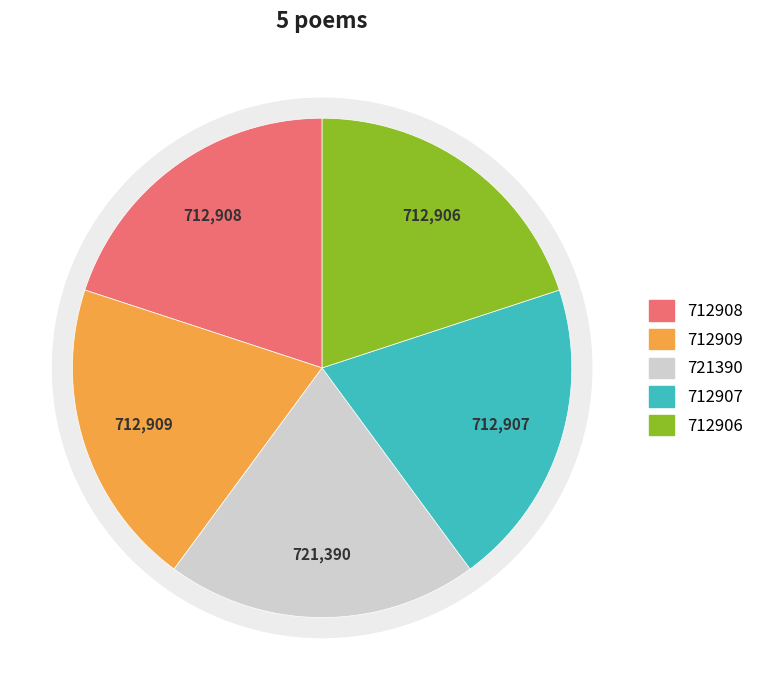

How many slices are in this pie chart?

5